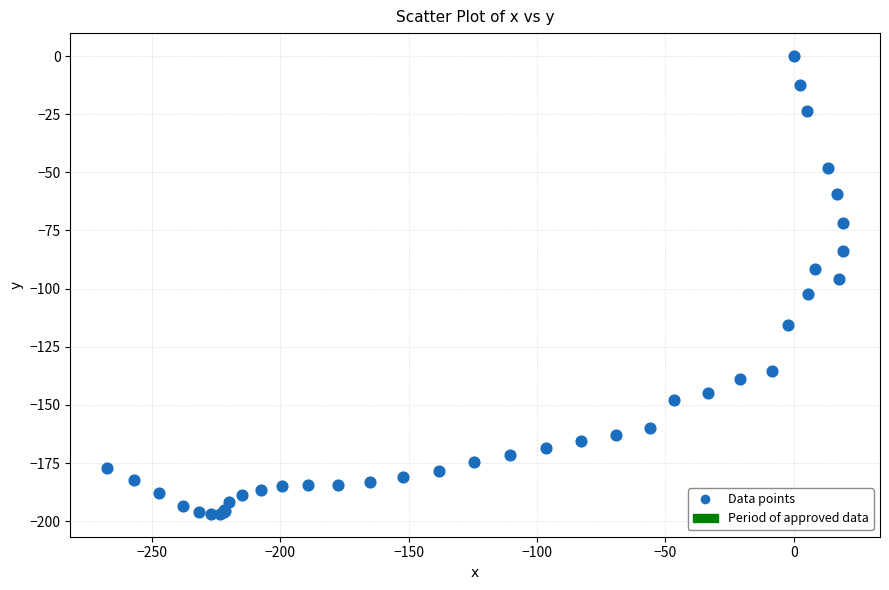

What Y value in the scatter plot is closest to -98?

-95.8